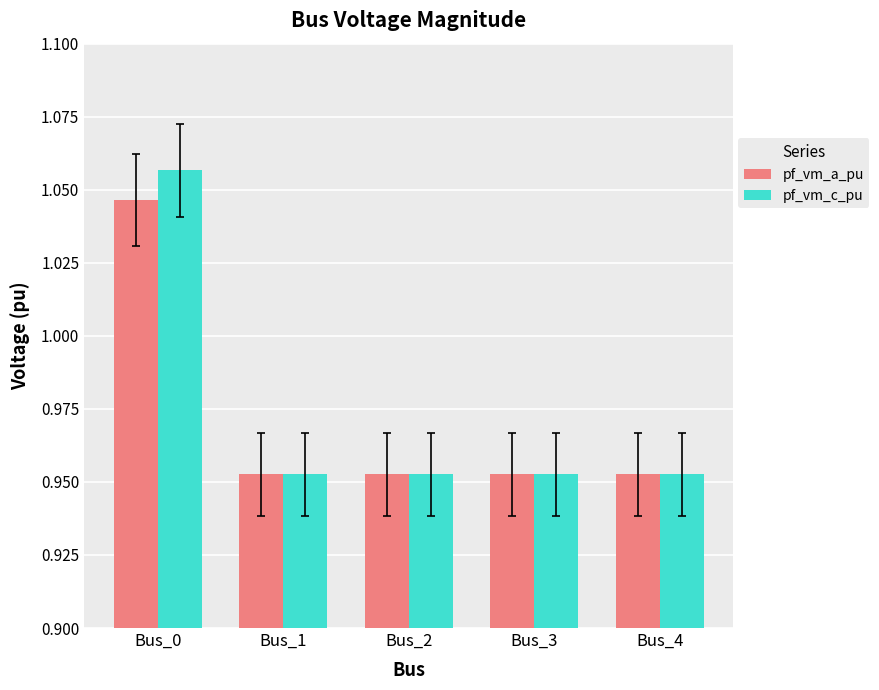

True or false: pf_vm_a_pu has a value of 0.6 at Bus_1.

False